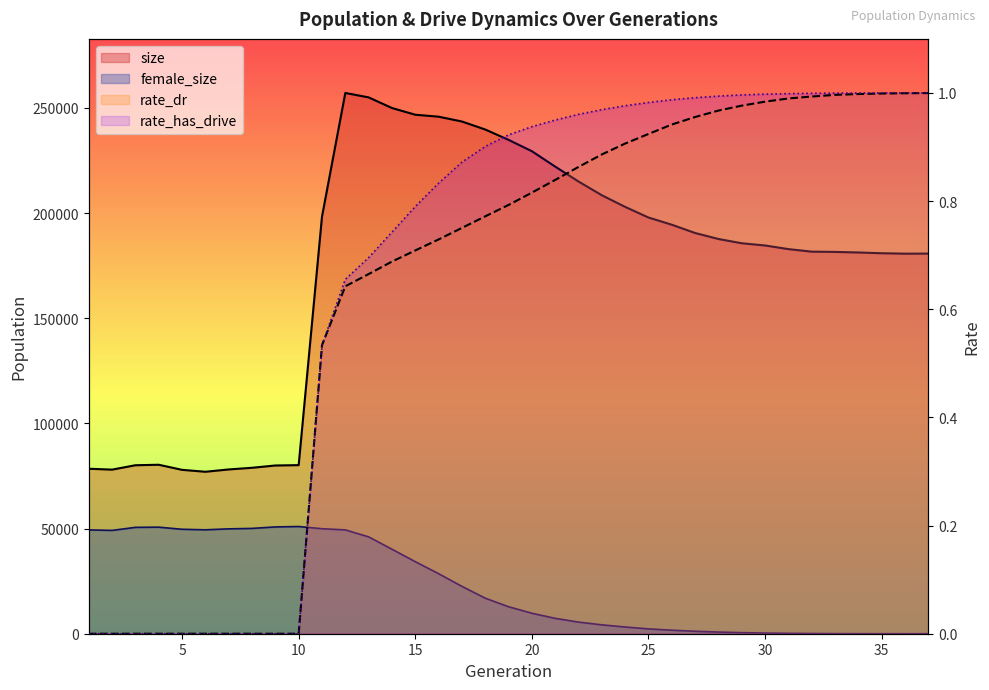

Does the chart have visible grid lines?

No